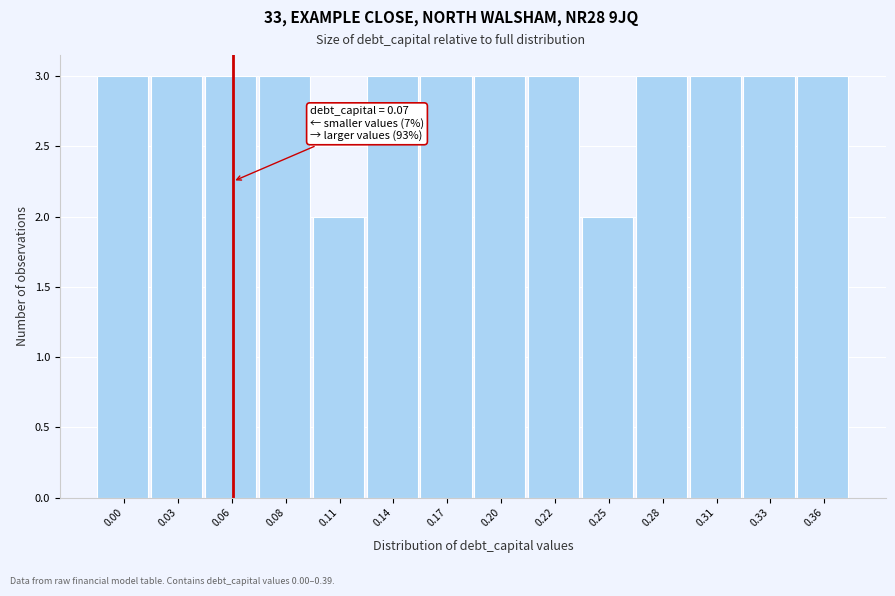

Reading right to left, transcribe all the data shown in this chart.

3	3	3	3	2	3	3	3	3	2	3	3	3	3